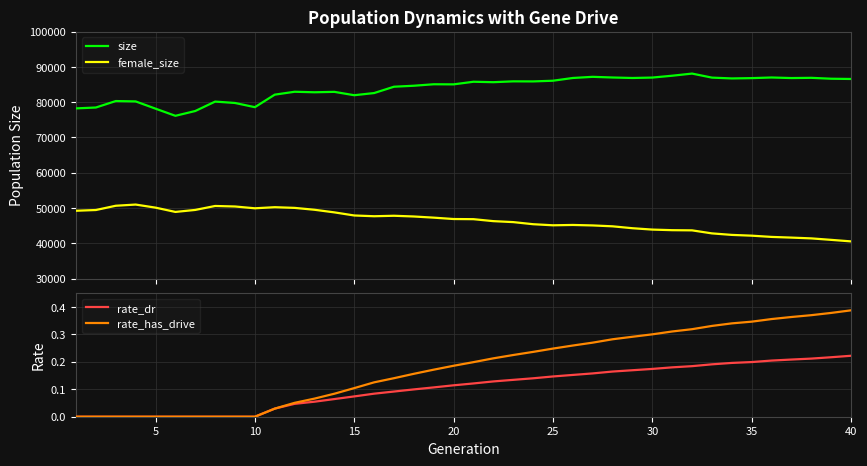

How many lines are shown in the chart?

4